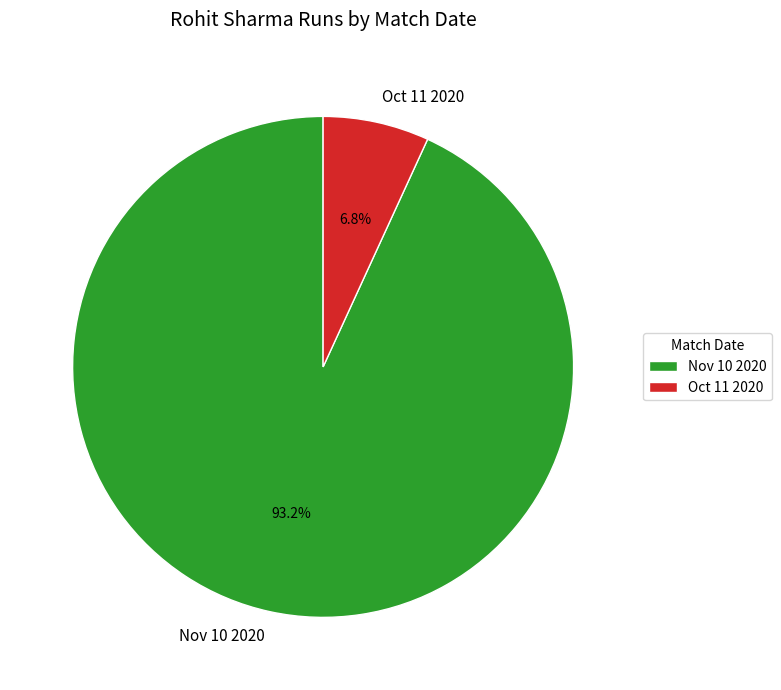

True or false: Nov 10 2020 accounts for 87% of the total.

False